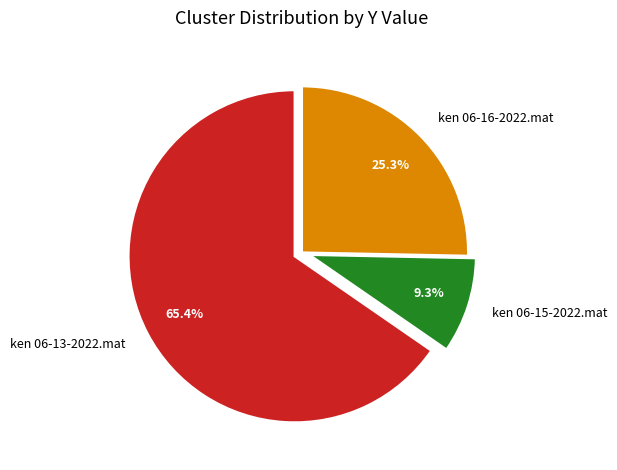

What is the total percentage of ken 06-13-2022.mat and ken 06-15-2022.mat?

74.7%